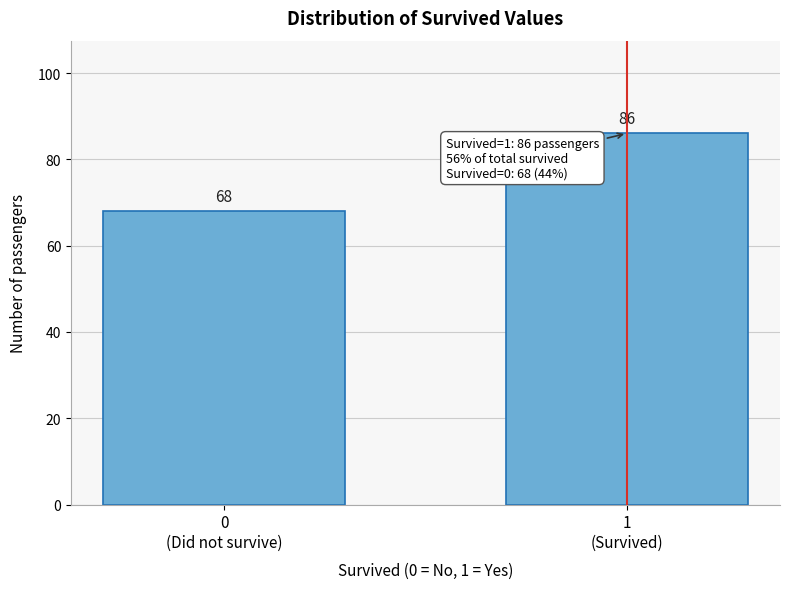

Reading left to right, transcribe all the data shown in this chart.

68	86